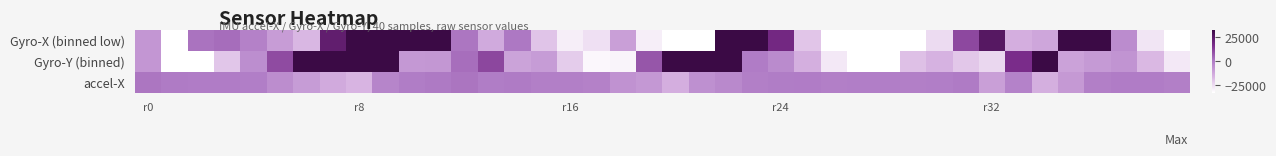

Reading left to right, list all the values displayed in this chart.

Gyro-X (binned low): -7762	-32768	1609	2853	-1704	-9624	-16901	22888	32767	32767	32767	32767	1031	-13450	760	-19816	-29102	-26009	-10416	-29028	-32768	-32768	32767	32767	18332	-20160	-32768	-32768	-32768	-32768	-25001	10603	25626	-14827	-12528	32767	32714	-4620	-27129	-32768
Gyro-Y (binned): -7825	-32768	-32768	-20387	-5310	9985	32767	32767	32767	32767	-8399	-8034	2602	10964	-11321	-9249	-21507	-31002	-30403	7828	32767	32767	32767	-128	-4377	-14951	-27754	-32768	-32768	-19073	-15782	-20581	-23849	16639	32767	-11177	-8838	-6940	-17296	-27859
accel-X: 1035	20	-152	-78	-563	-5106	-9387	-13697	-16621	-2636	-504	382	1433	-317	139	-871	-991	-1658	-6578	-8205	-14600	-5939	-3968	-975	-289	-163	-1144	-765	-619	-788	-544	183	-10496	-1983	-15079	-8684	-1199	-59	-116	-804